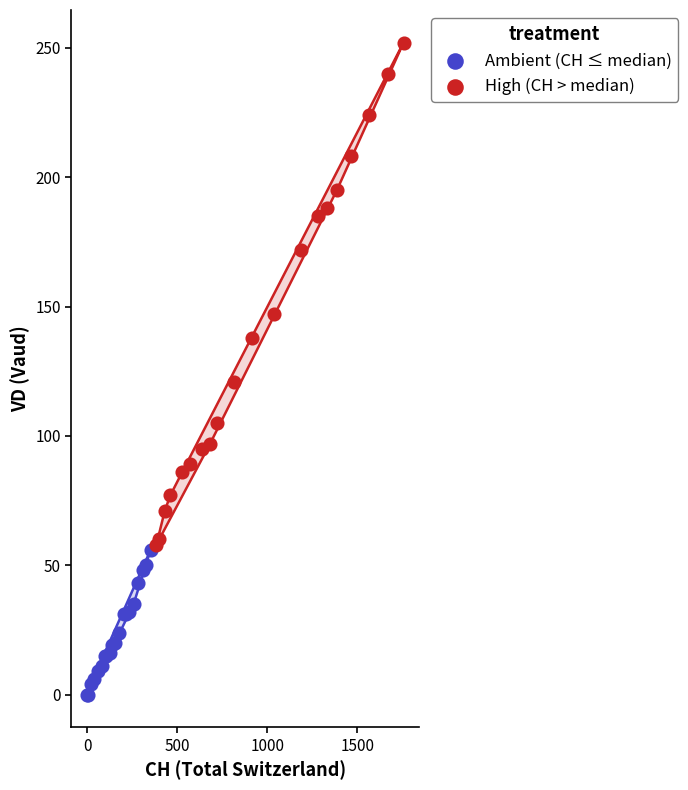

Which series contains the highest Y value?

High (CH > median)